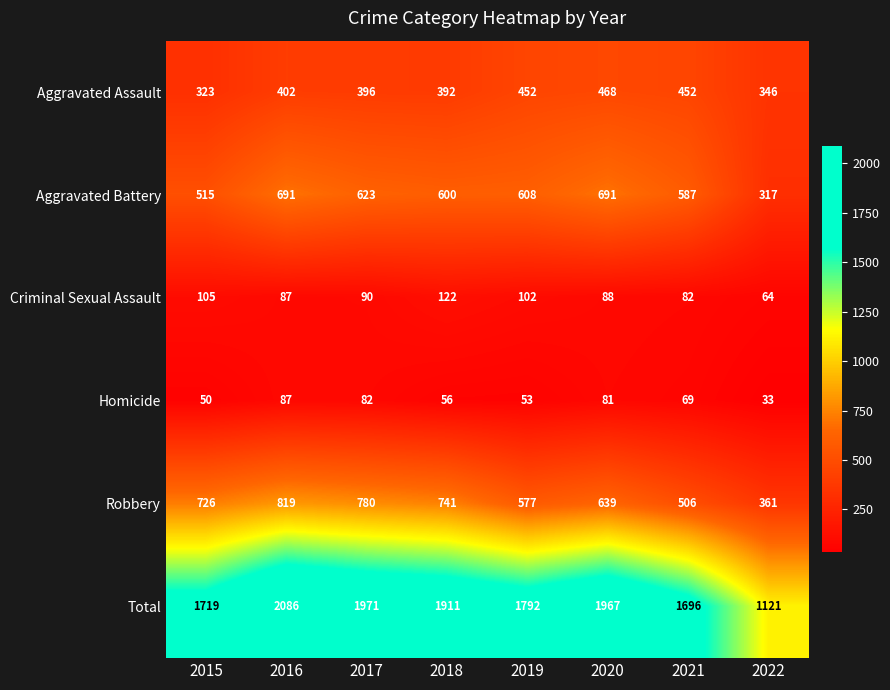

List the labels in order of Total value, smallest first.

2022, 2021, 2015, 2019, 2018, 2020, 2017, 2016